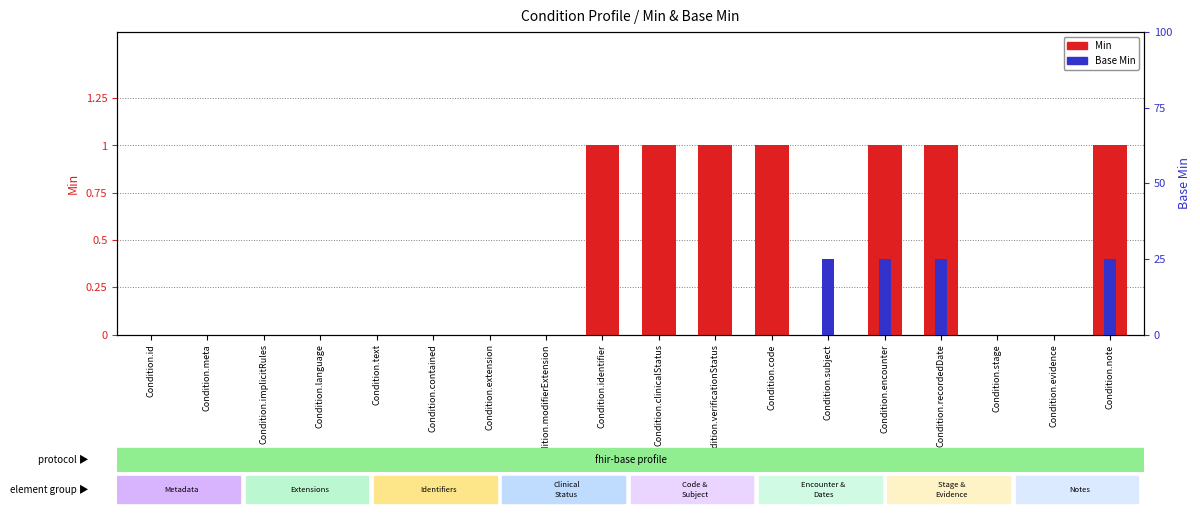

Rank the series by their maximum value, from lowest to highest.

Min, Base Min